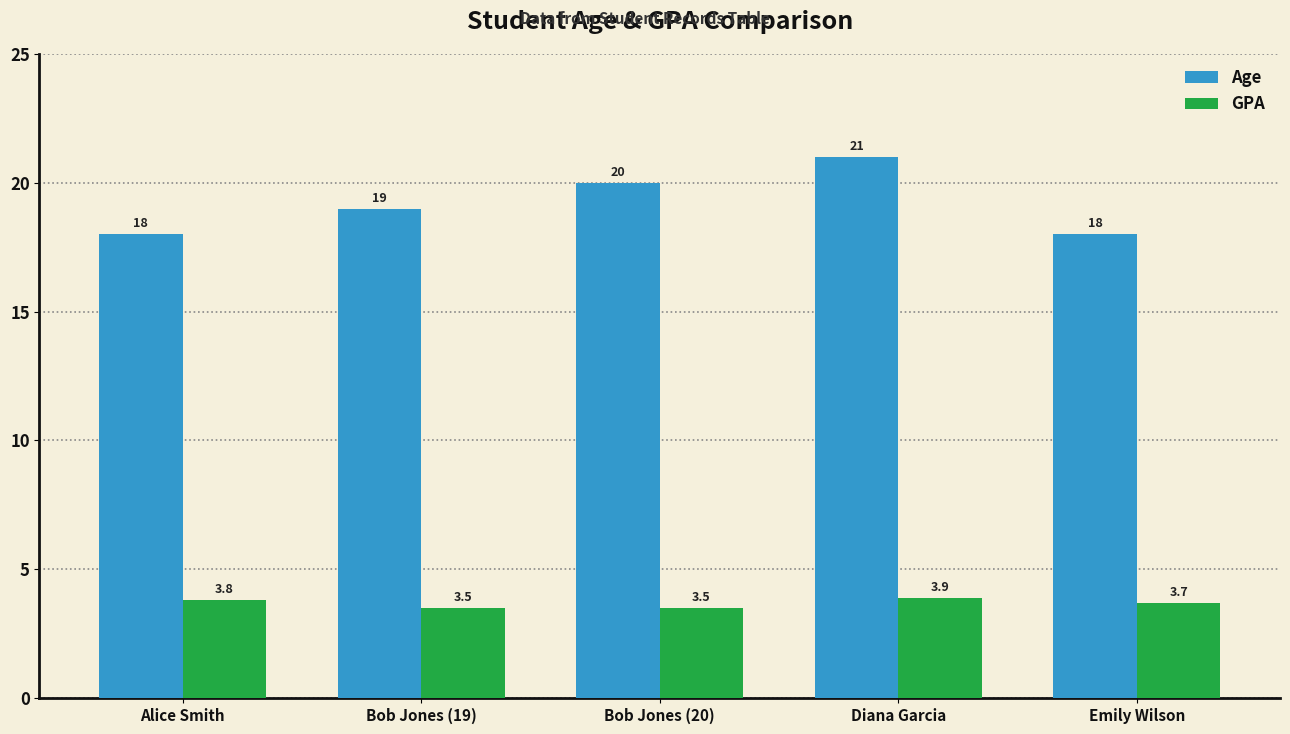

Which series has the largest total across all categories?

Age